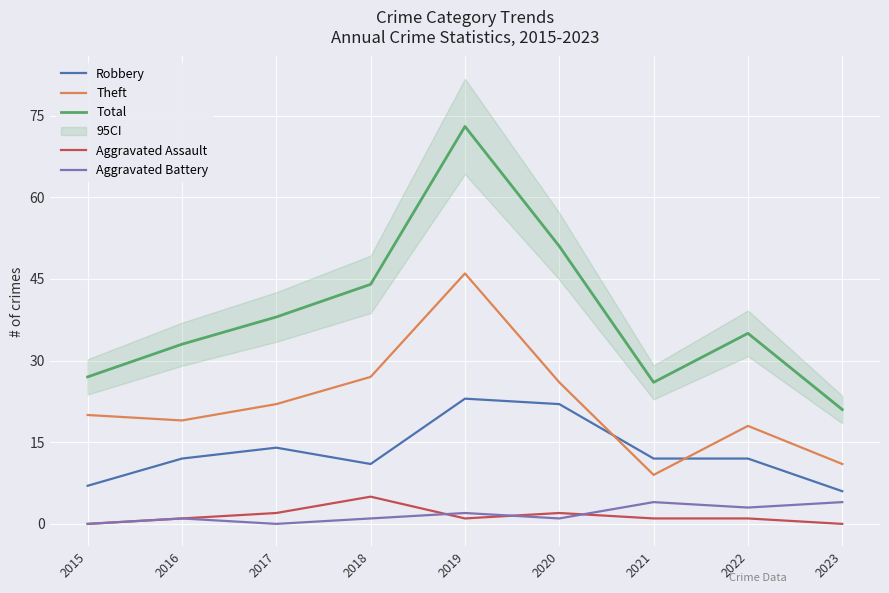

What is the difference between the maximum and second lowest values in the Aggravated Assault series?

5